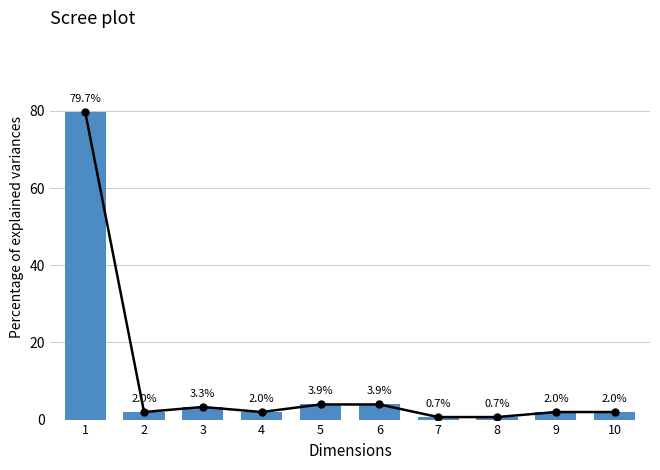

Does the chart contain stacked bars?

No